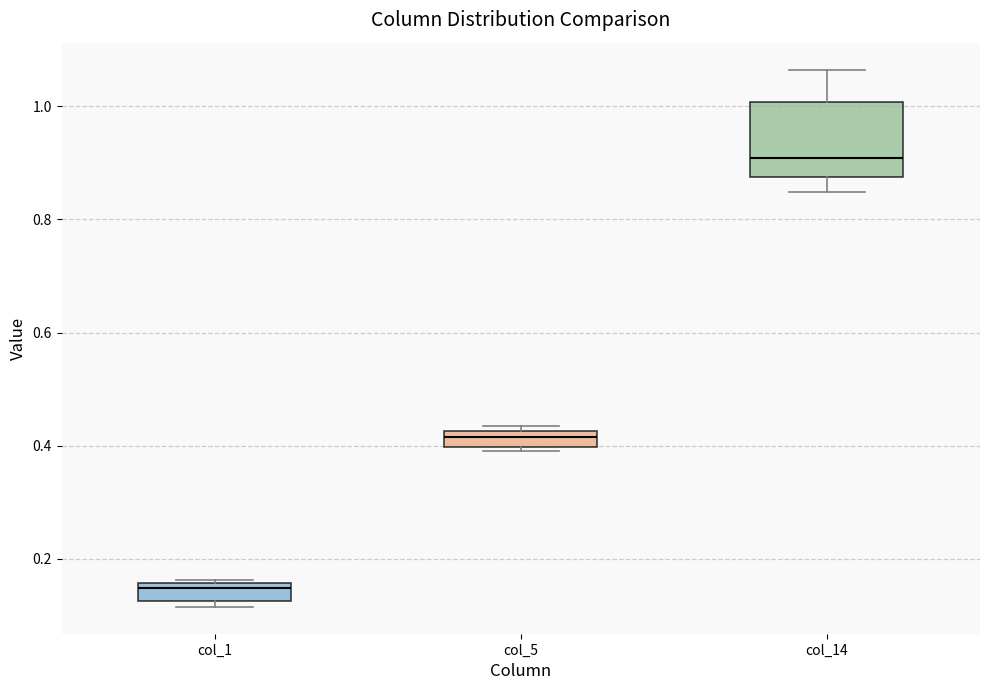

Which box is the tallest, from its lower edge to its upper edge?

col_14